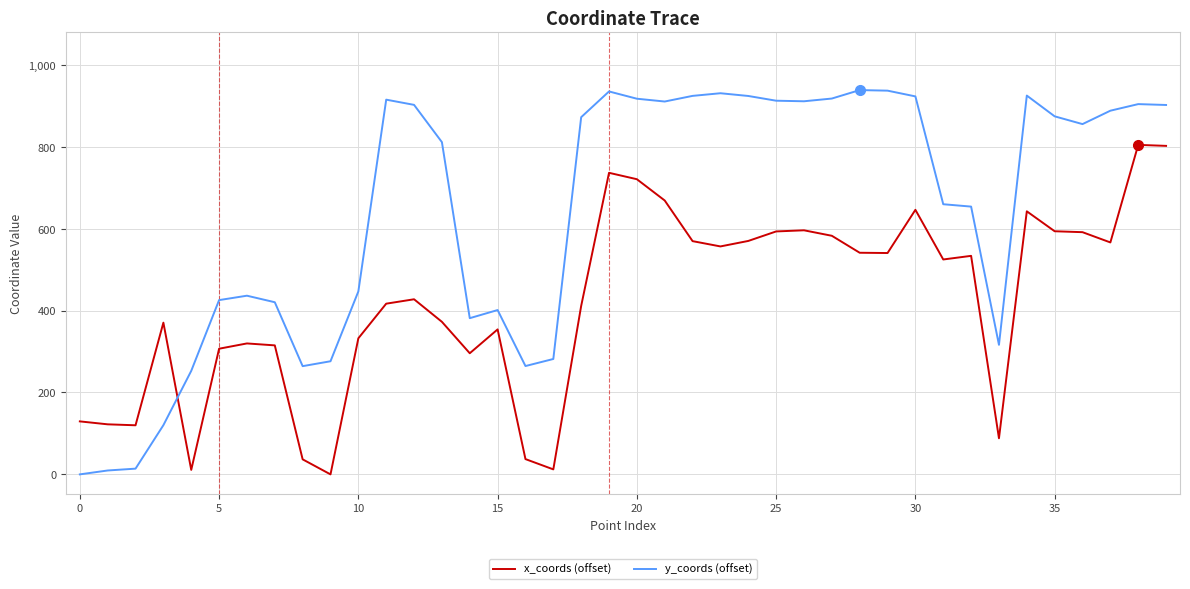

What is the difference between the maximum and minimum values in the y_coords (offset) series?

938.3